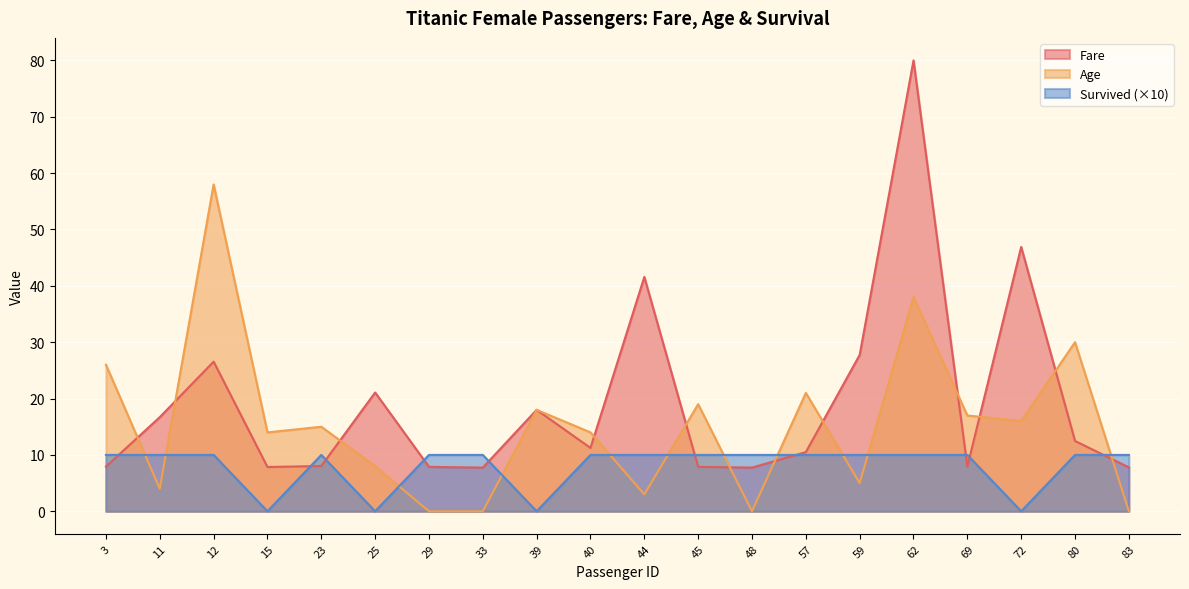

Which has a higher value, 23 or 59?

59